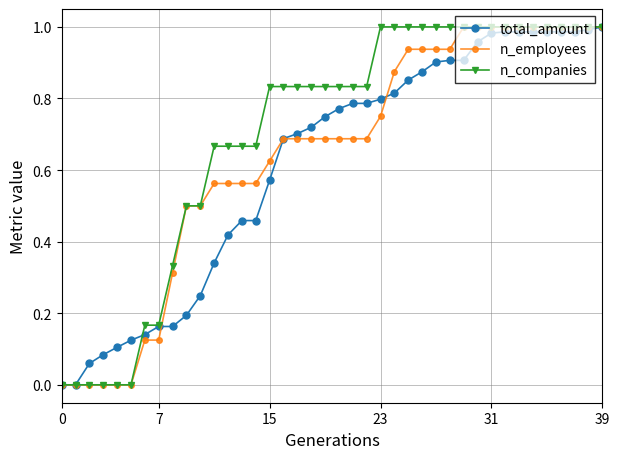

True or false: n_employees has more than 0 interior local peaks.

False